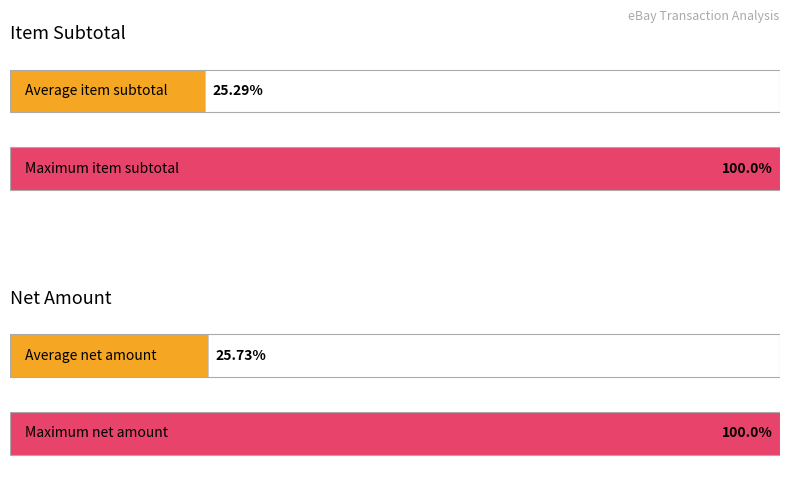

Is it true that Gross transaction amount equals 7.1 at Nasir Mahmood?

False